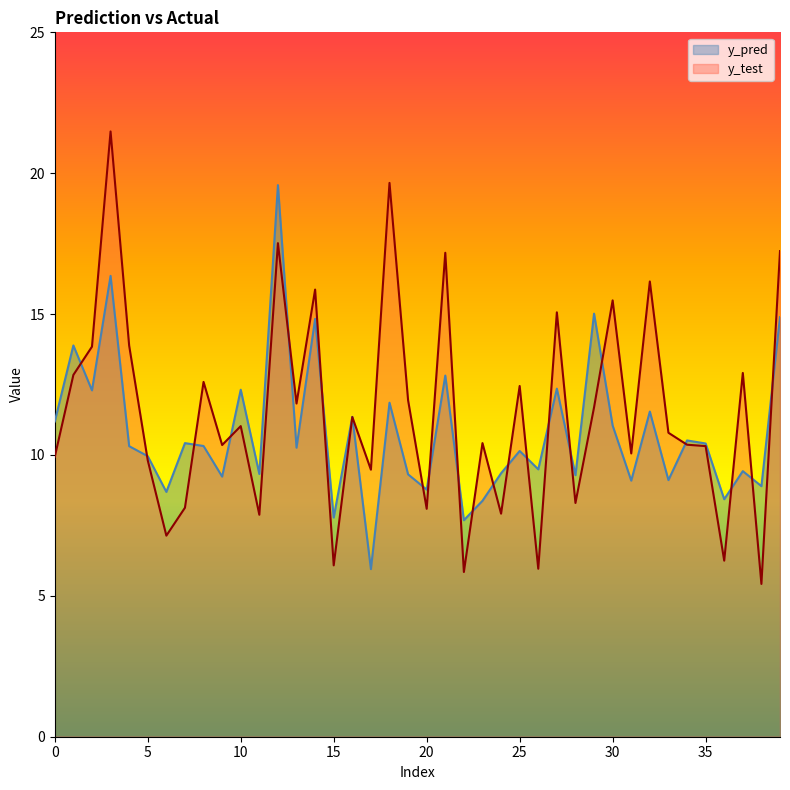

Which series has the widest spread of values?

y_test